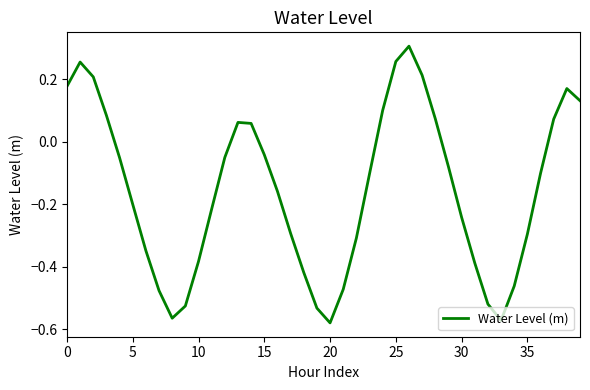

Count the number of data series in this chart.

1